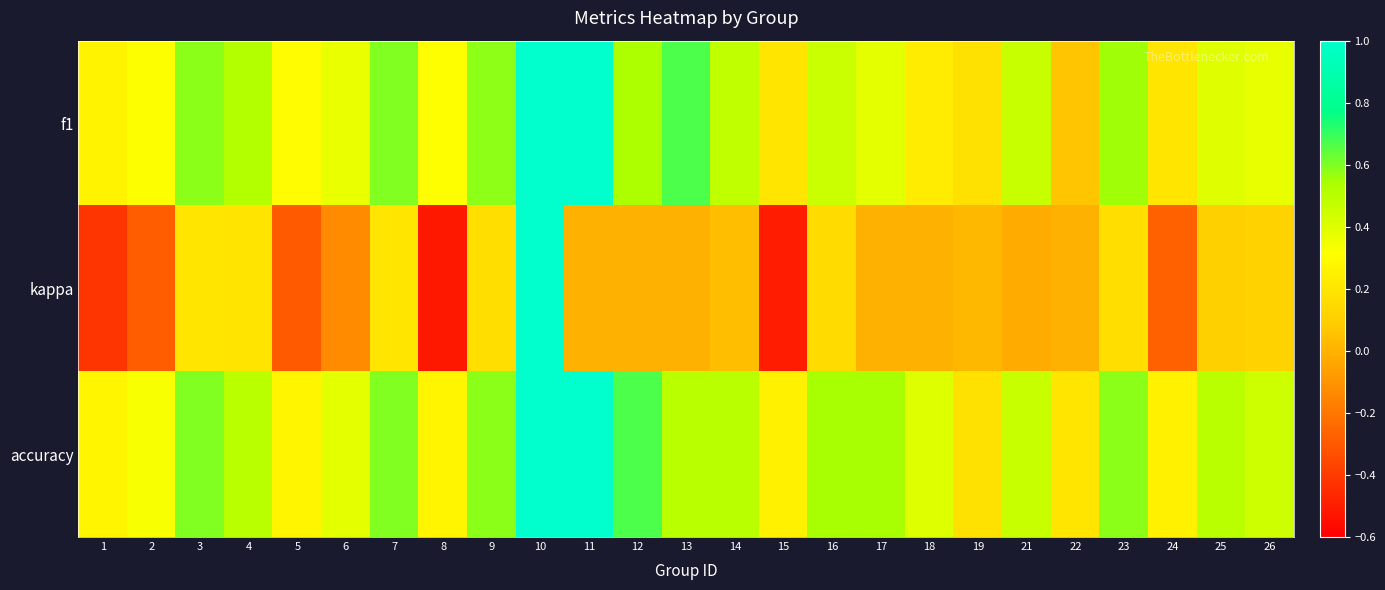

Reading left to right, list all the values displayed in this chart.

f1: 1=0.3	2=0.3	3=0.6	4=0.5	5=0.3	6=0.4	7=0.6	8=0.3	9=0.6	10=1.0	11=1.0	12=0.5	13=0.7	14=0.5	15=0.2	16=0.5	17=0.4	18=0.2	19=0.2	21=0.5	22=0.1	23=0.6	24=0.2	25=0.4	26=0.4
kappa: 1=-0.4	2=-0.3	3=0.2	4=0.2	5=-0.3	6=-0.1	7=0.2	8=-0.5	9=0.2	10=1.0	11=0.0	12=0.0	13=0.0	14=0.0	15=-0.5	16=0.2	17=0.0	18=0.0	19=0.0	21=-0.0	22=0.0	23=0.2	24=-0.3	25=0.1	26=0.1
accuracy: 1=0.3	2=0.3	3=0.6	4=0.5	5=0.3	6=0.4	7=0.6	8=0.3	9=0.6	10=1.0	11=1.0	12=0.7	13=0.5	14=0.5	15=0.2	16=0.5	17=0.5	18=0.4	19=0.2	21=0.5	22=0.2	23=0.6	24=0.2	25=0.5	26=0.4